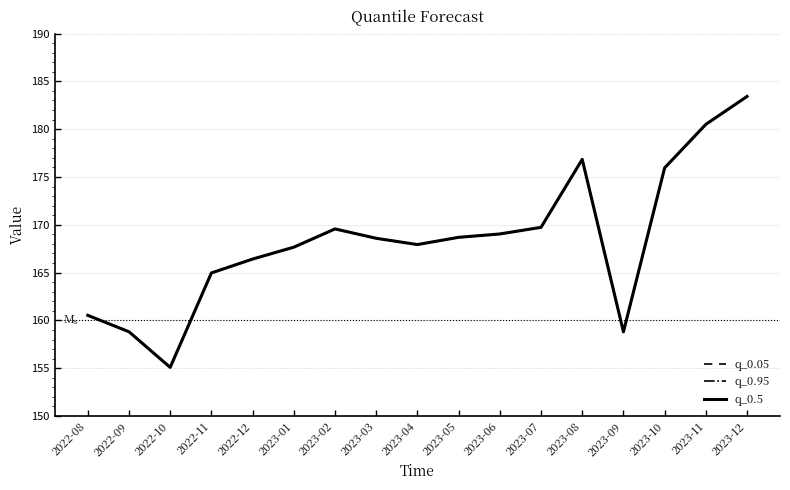

Which series has the largest range (max minus min)?

q_0.05